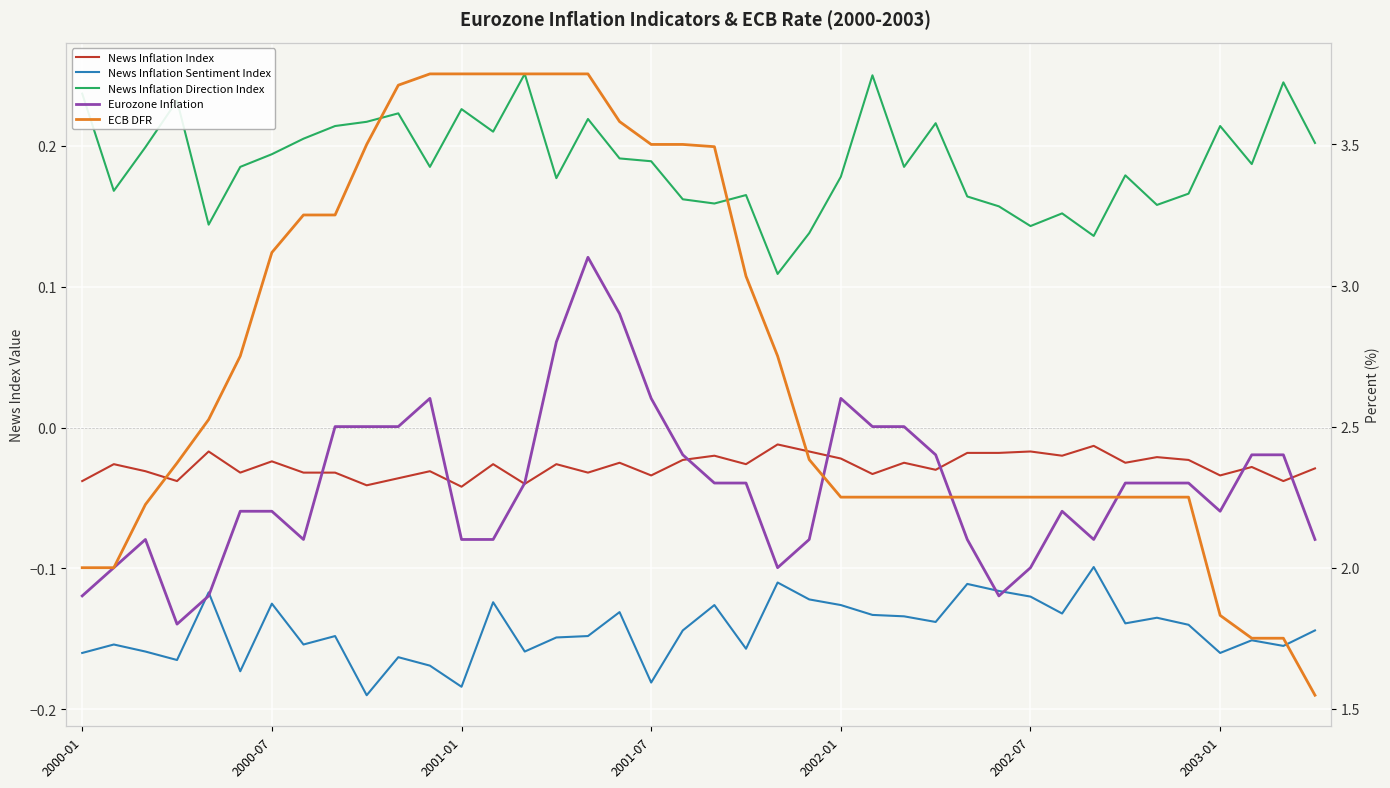

Count the number of data series in this chart.

5